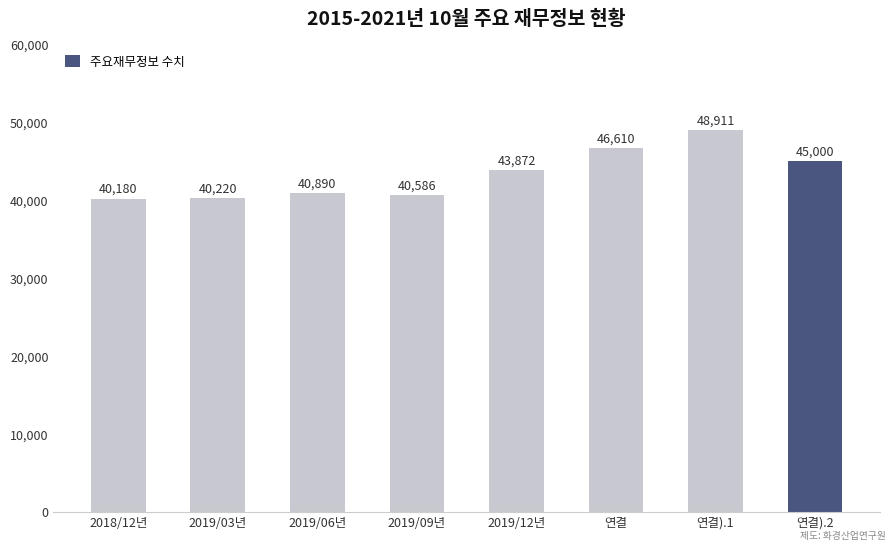

What position from the left is 연결).1?

7